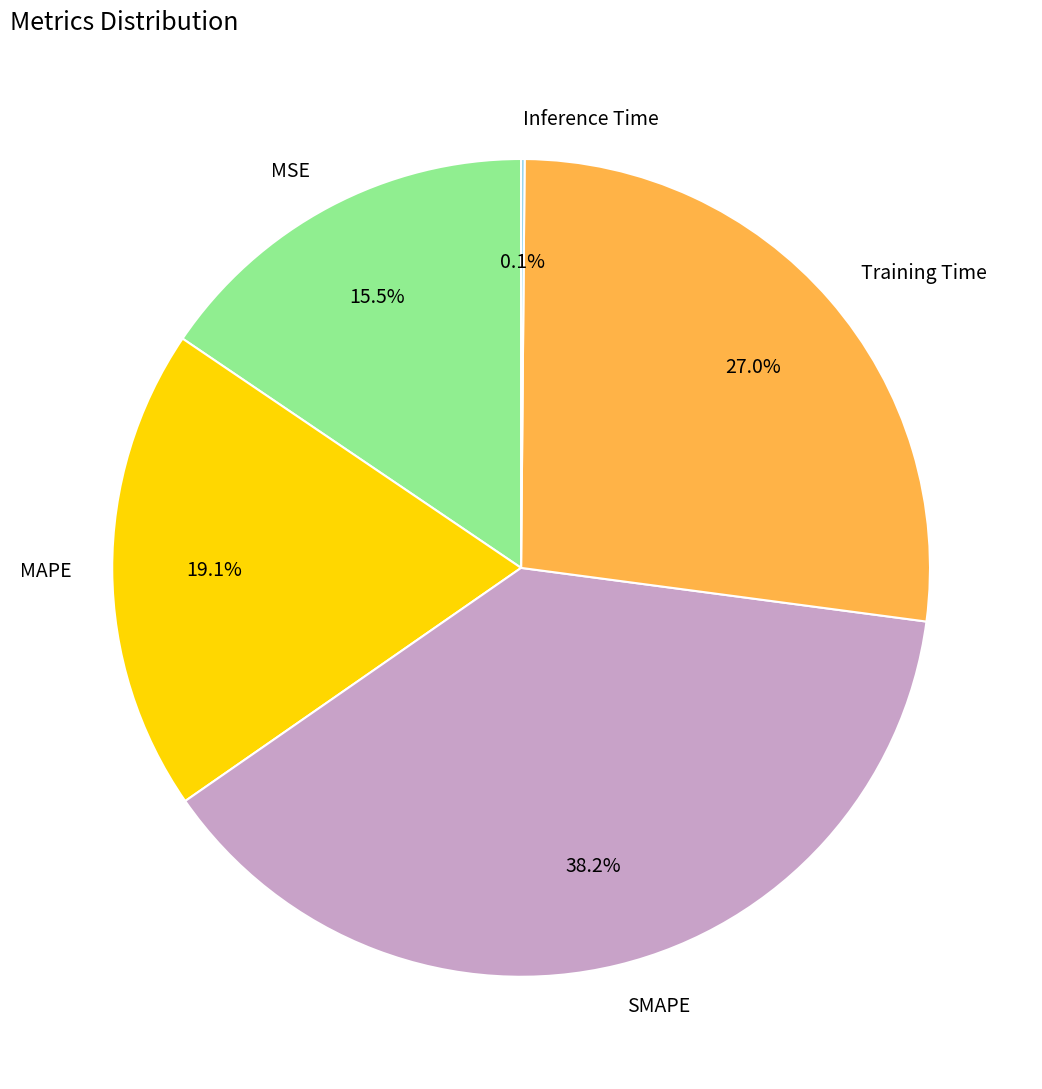

The MAPE slice represents 19% of the pie. True or false?

True